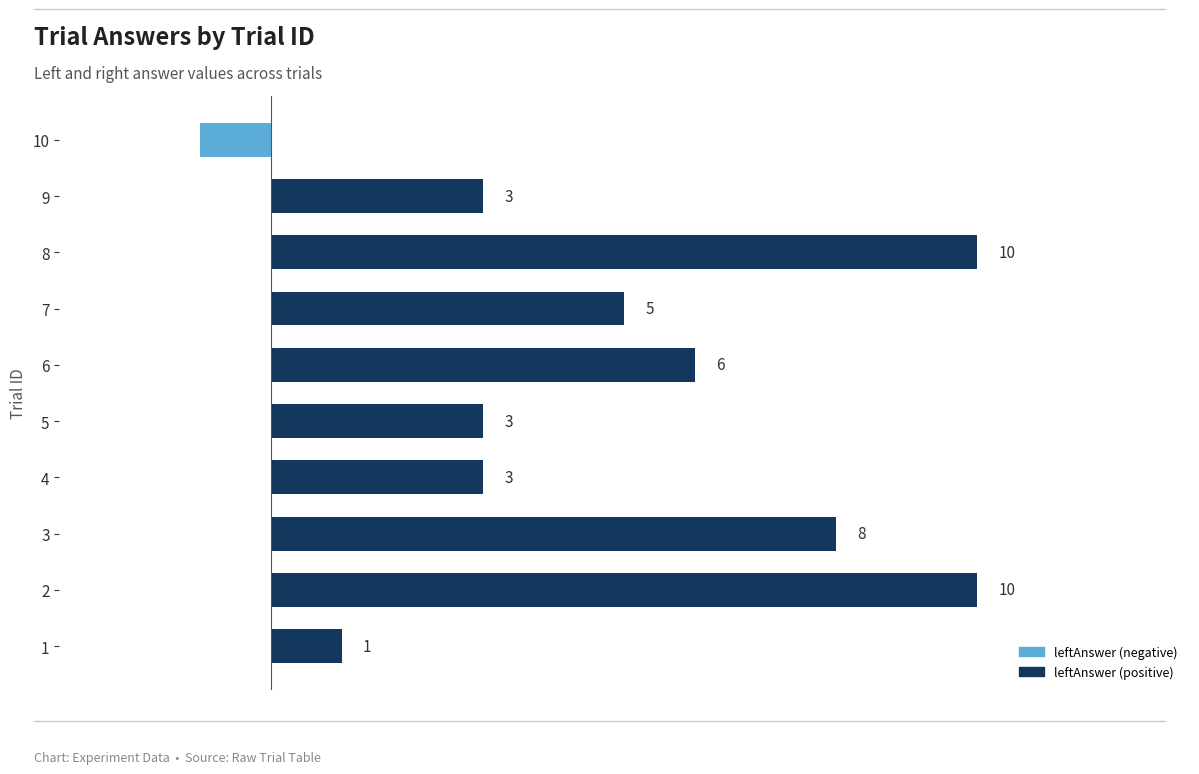

Which has a higher value, 3 or 1?

3